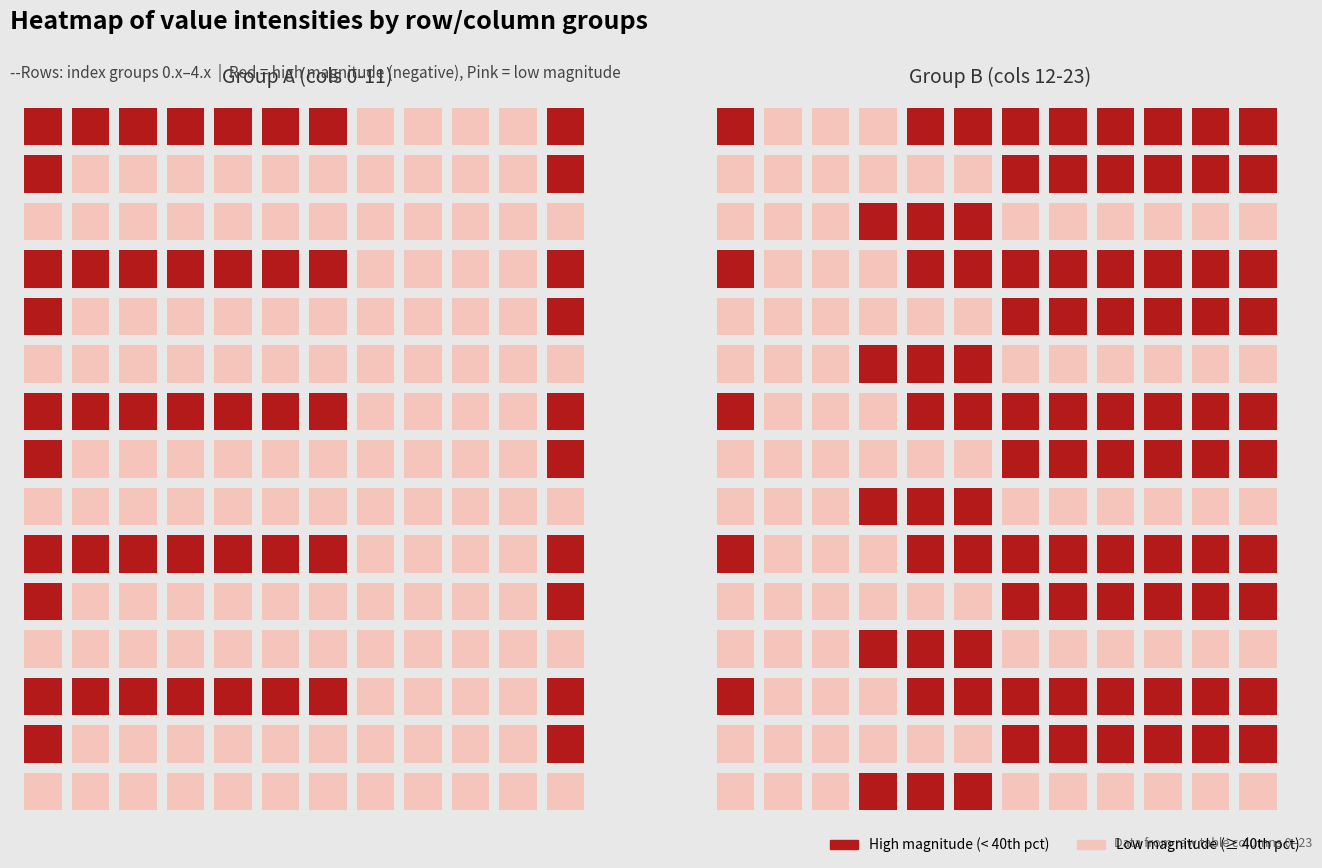

What is the approximate value of 3.1 at 7?

-234.9